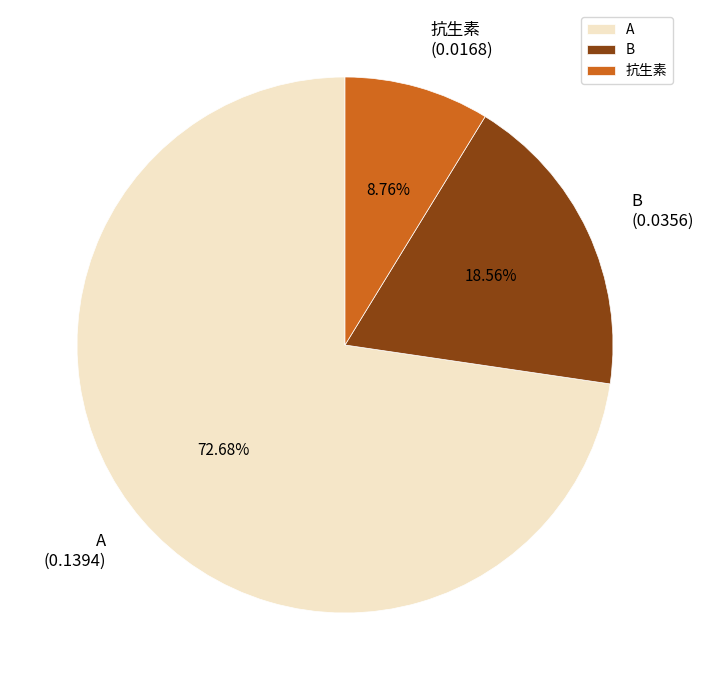

Is it true that B is 19% of the pie?

True